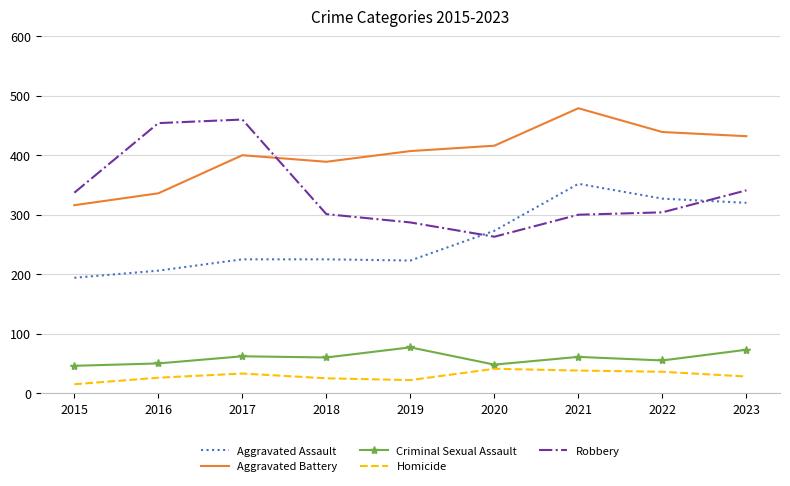

Between which two adjacent categories do Robbery and Aggravated Assault first intersect?

2019 and 2020